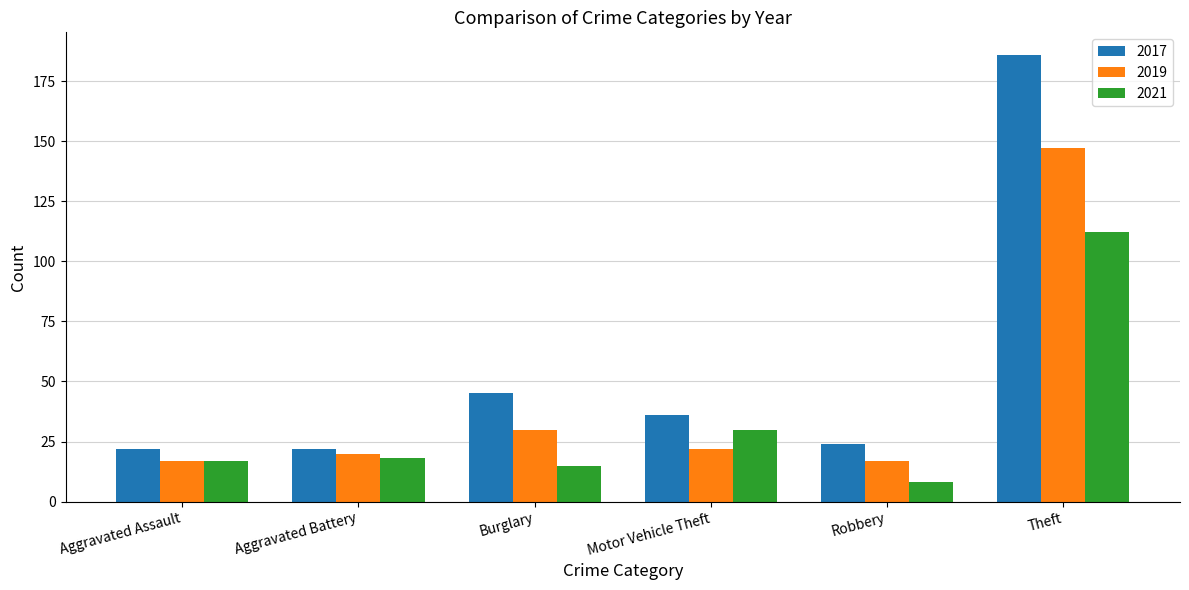

At Theft, list the series in order from largest to smallest.

2017, 2019, 2021